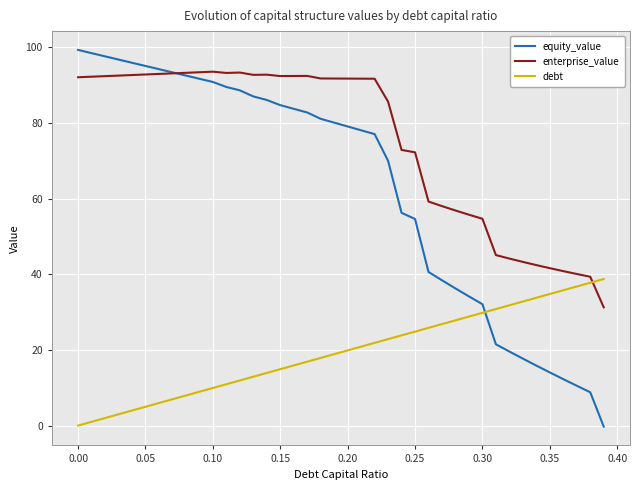

Which series has the largest total across all categories?

enterprise_value